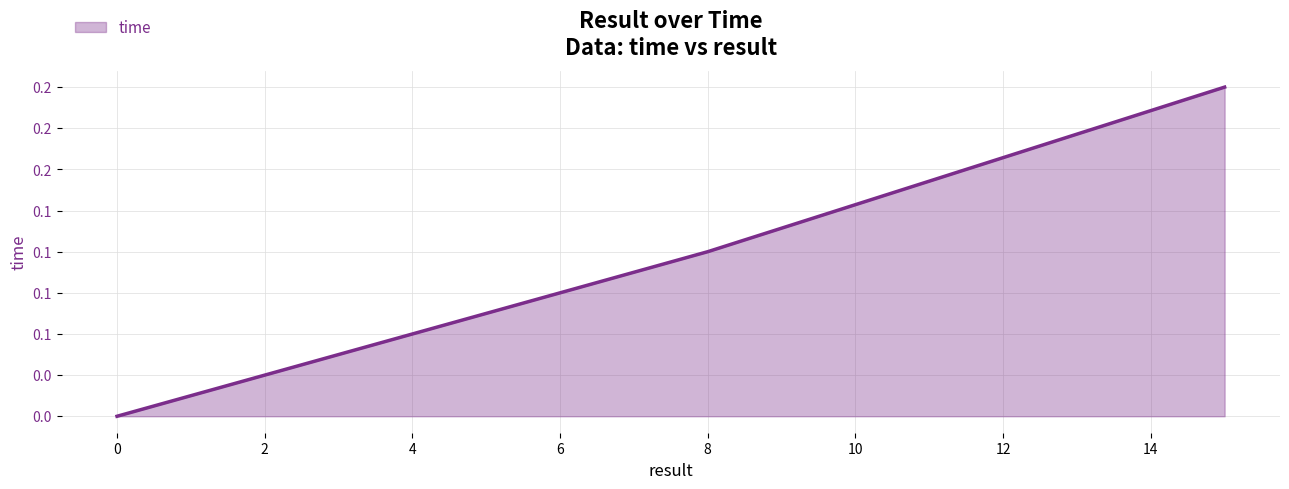

What is the greatest value displayed?

0.2